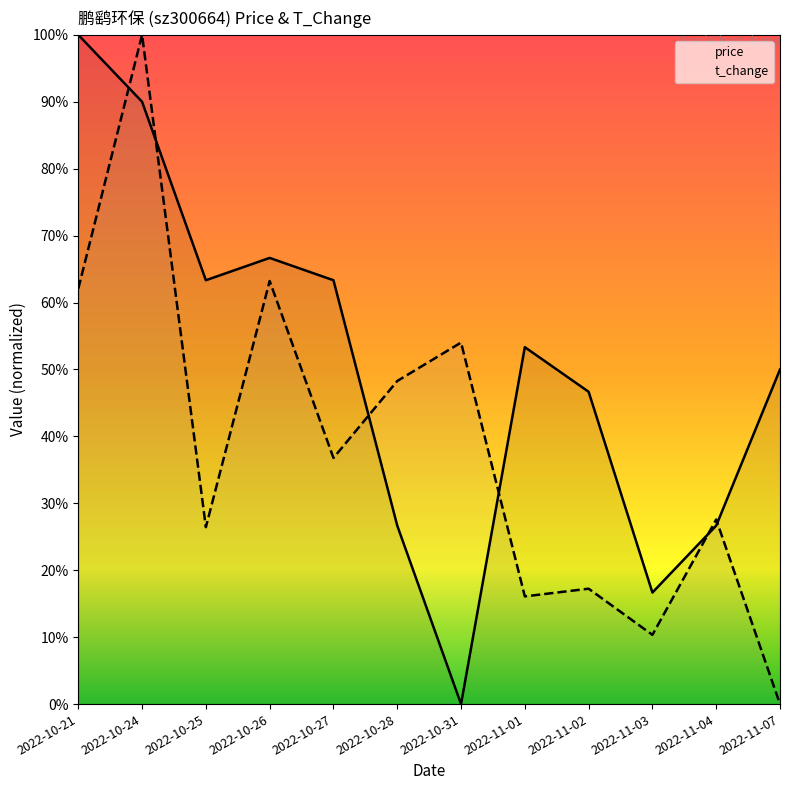

At which category is the sum across all series the highest?

2022-10-24